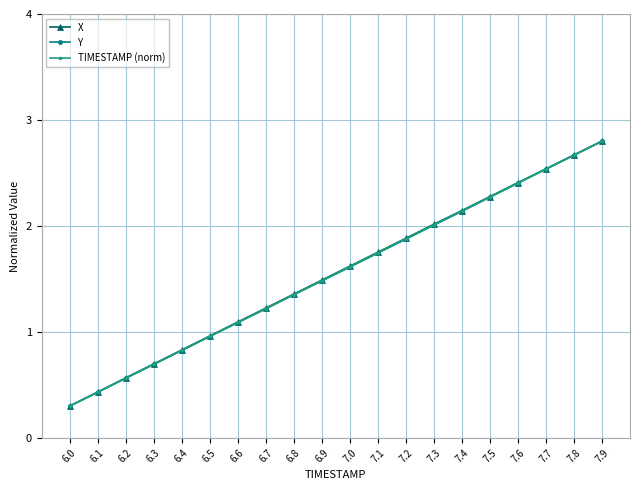

At which label does TIMESTAMP (norm) reach its peak?

7.9